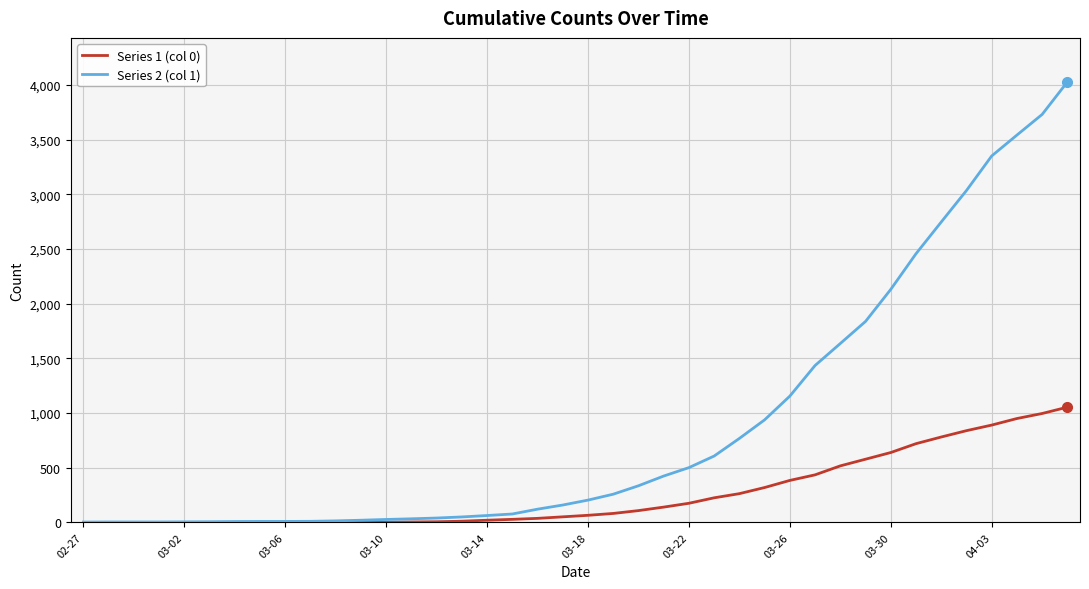

Count the number of data series in this chart.

2